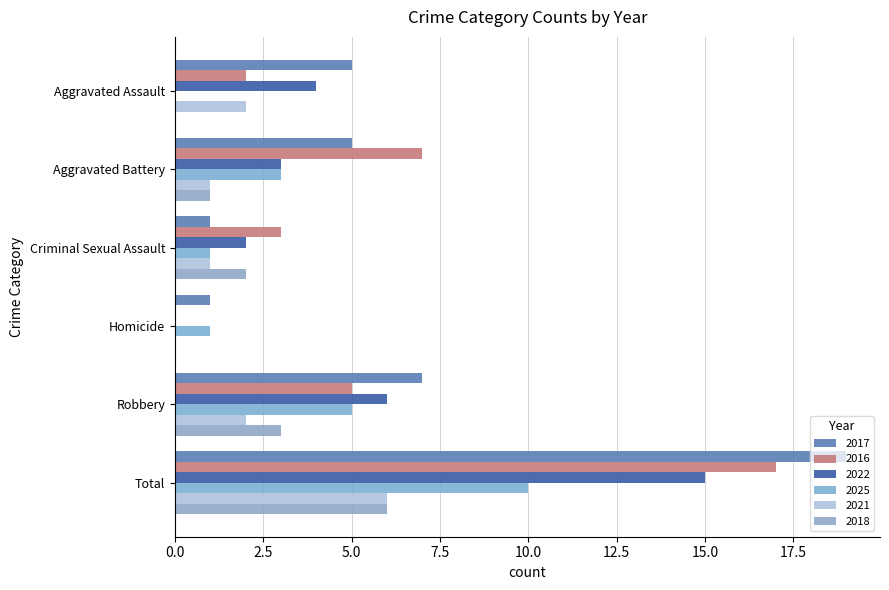

What is the sum of the 2022 values at Homicide and Total?

15